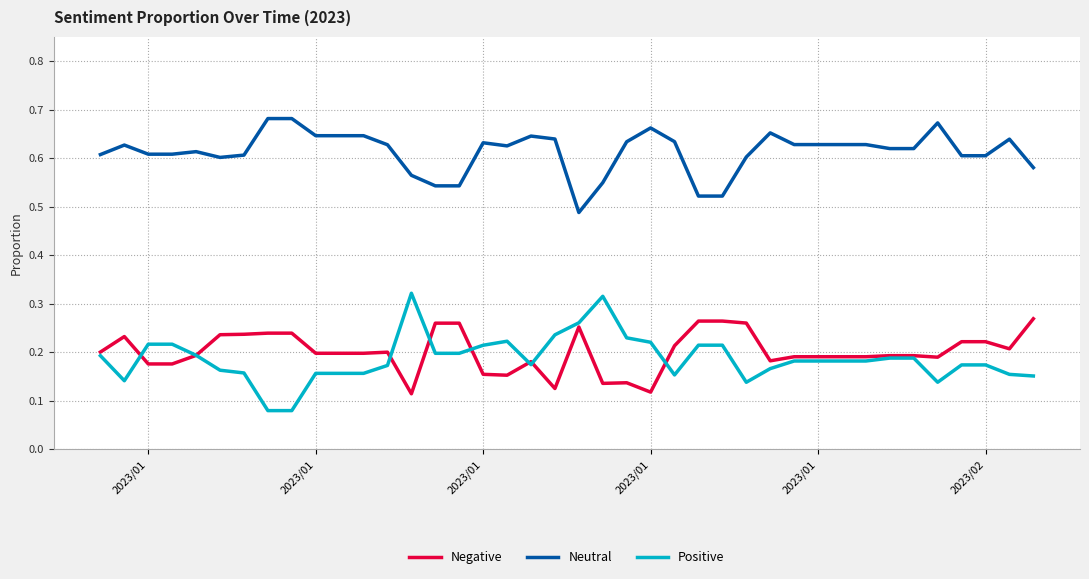

True or false: Positive and Negative intersect in this chart.

True